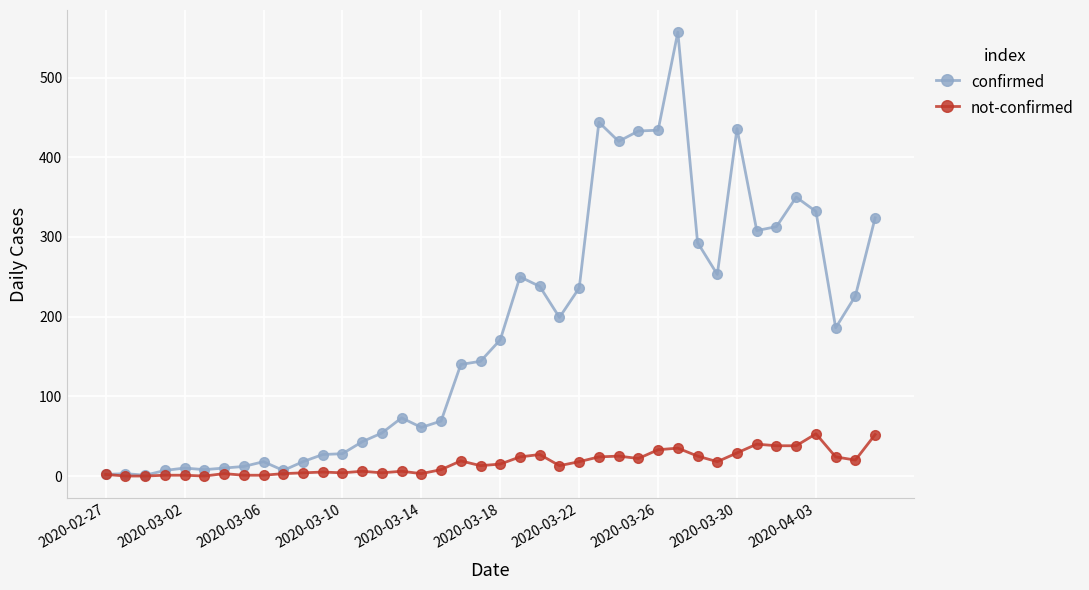

True or false: not-confirmed has more than 2 points higher than both neighbors.

True